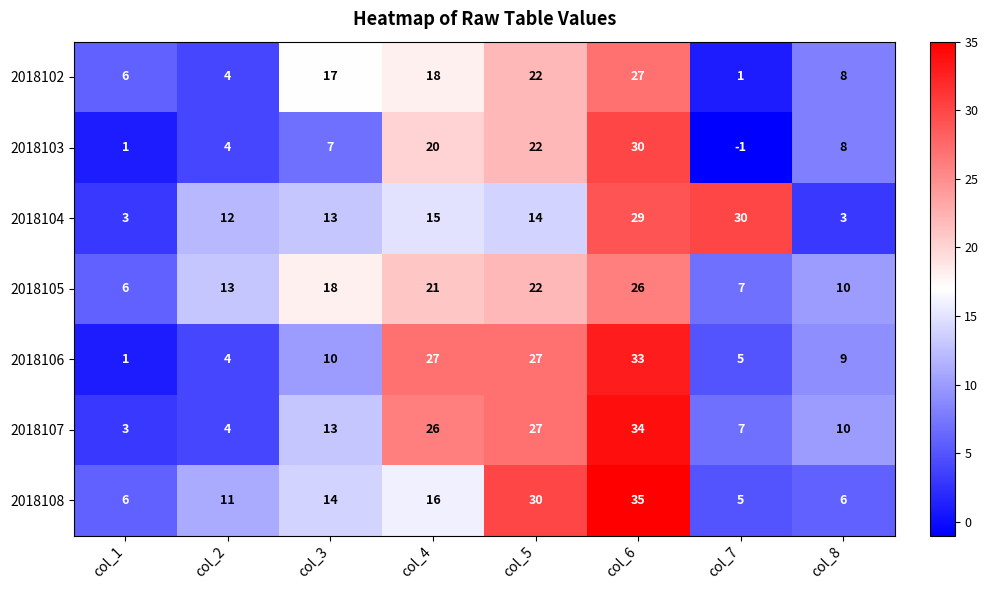

What is the sum of the 2018108 values at col_2 and col_6?

46